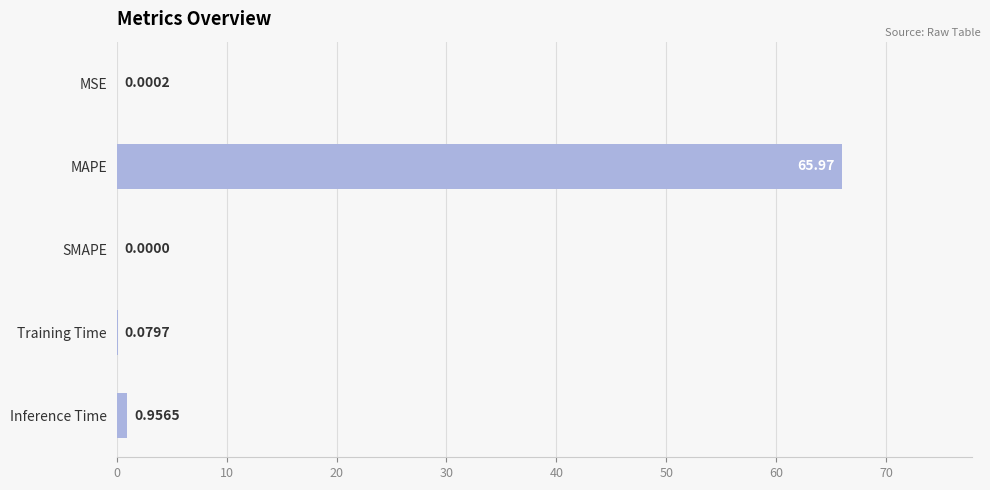

What is the sum of all values?

67.0